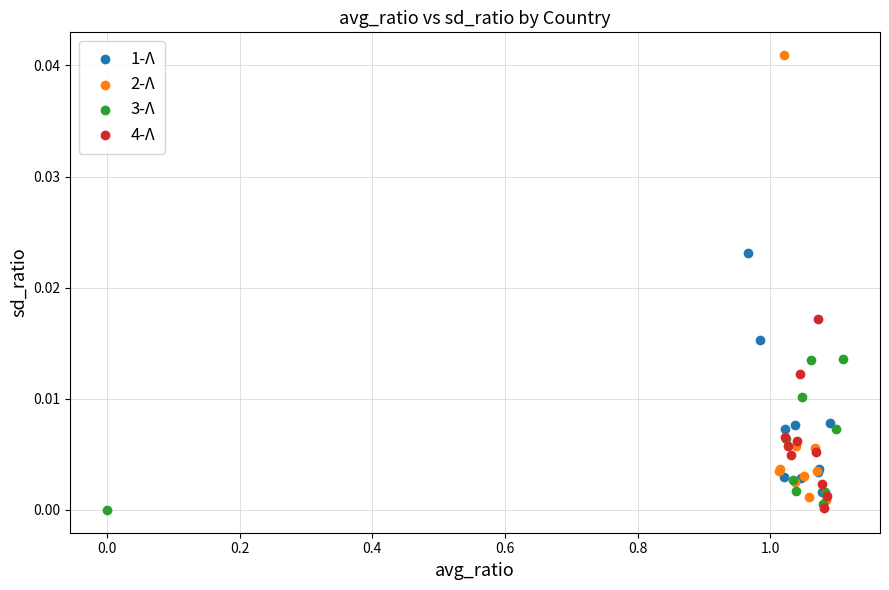

What are all the series names shown in the legend?

1-Λ, 2-Λ, 3-Λ, 4-Λ